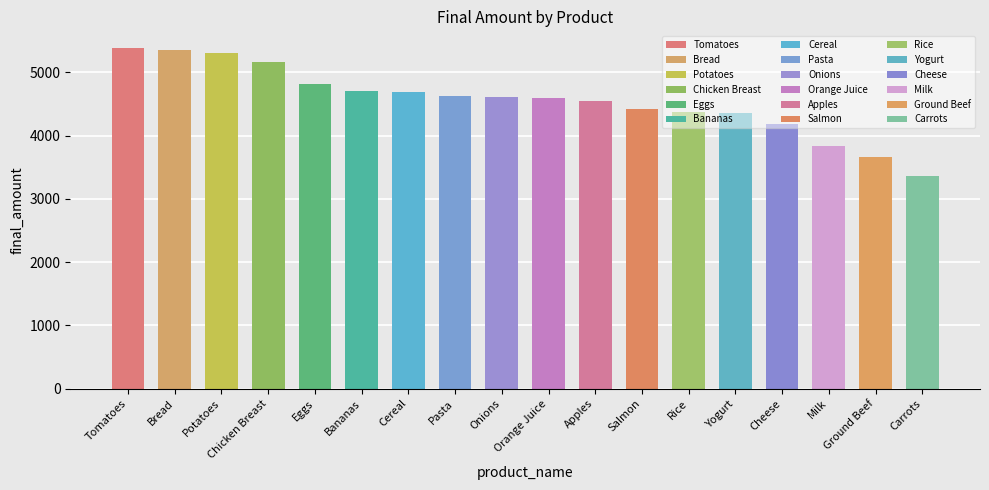

At which label is the value closest to 4373?

Rice